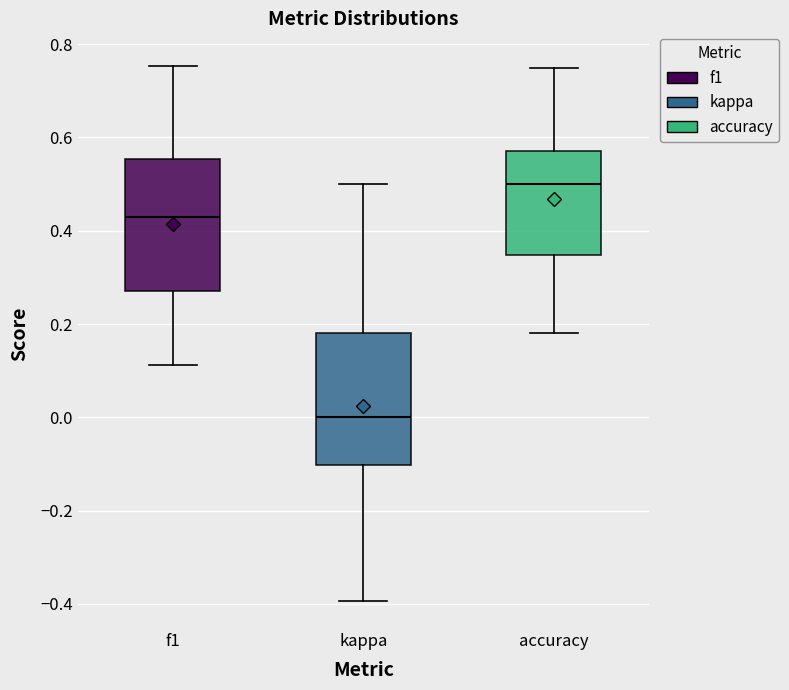

Reading left to right, transcribe this box plot: for each box, give where its median line is, the range the box spans, and where its two whiskers end, as read against the y-axis. The values are not printed on the chart, so give them approximately, as read against the axis.

f1: median 0.42, box 0.28 to 0.56, whiskers 0.12 to 0.76
kappa: median 0.00, box -0.10 to 0.18, whiskers -0.40 to 0.50
accuracy: median 0.50, box 0.34 to 0.58, whiskers 0.18 to 0.76